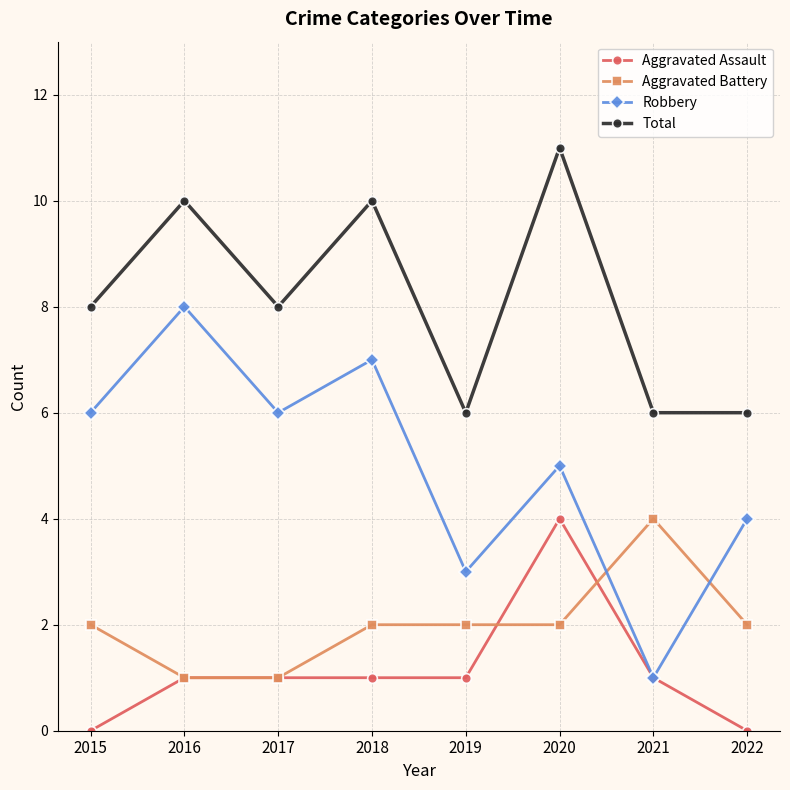

Does the chart have visible grid lines?

Yes